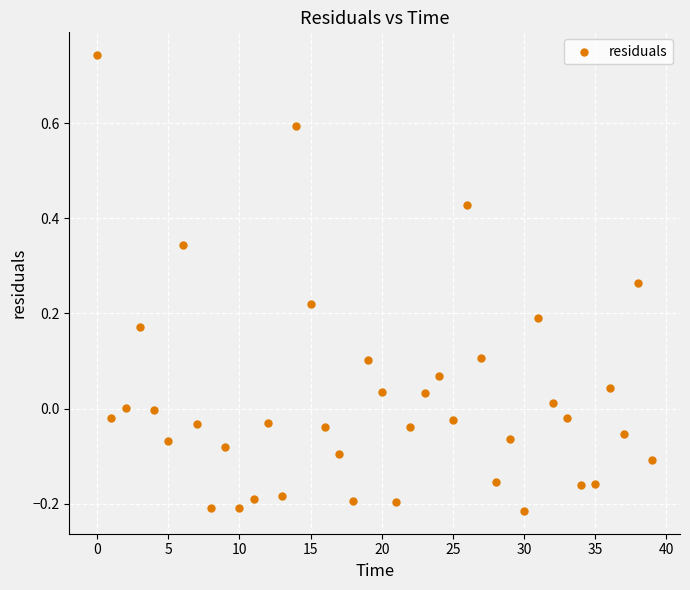

What is the range of Y values (max minus min)?

1.0